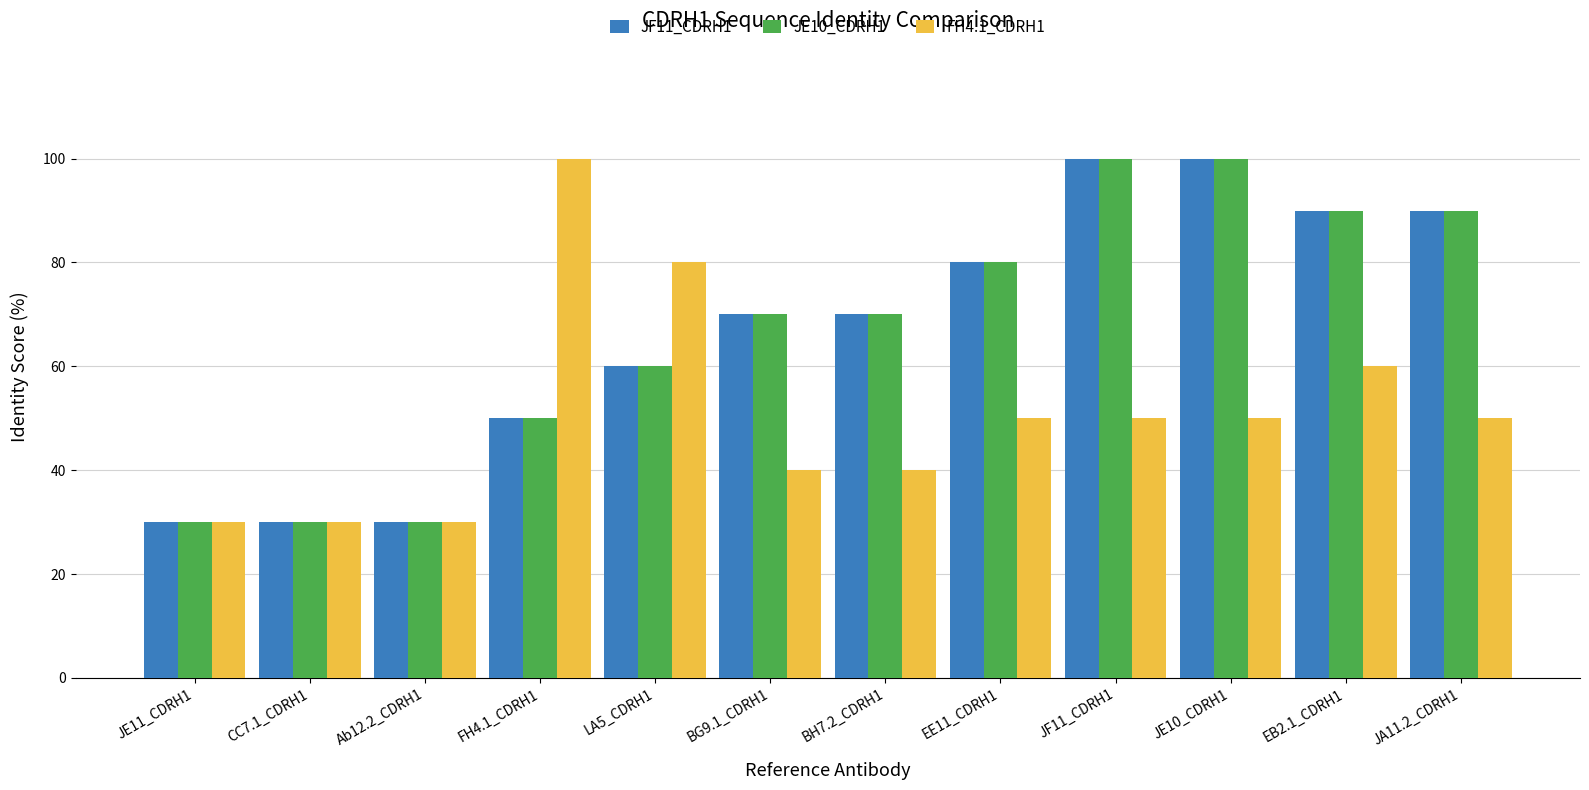

Reading right to left, list all the values displayed in this chart.

JF11_CDRH1: JA11.2_CDRH1=90	EB2.1_CDRH1=90	JE10_CDRH1=100	JF11_CDRH1=100	EE11_CDRH1=80	BH7.2_CDRH1=70	BG9.1_CDRH1=70	LA5_CDRH1=60	FH4.1_CDRH1=50	Ab12.2_CDRH1=30	CC7.1_CDRH1=30	JE11_CDRH1=30
JE10_CDRH1: JA11.2_CDRH1=90	EB2.1_CDRH1=90	JE10_CDRH1=100	JF11_CDRH1=100	EE11_CDRH1=80	BH7.2_CDRH1=70	BG9.1_CDRH1=70	LA5_CDRH1=60	FH4.1_CDRH1=50	Ab12.2_CDRH1=30	CC7.1_CDRH1=30	JE11_CDRH1=30
FH4.1_CDRH1: JA11.2_CDRH1=50	EB2.1_CDRH1=60	JE10_CDRH1=50	JF11_CDRH1=50	EE11_CDRH1=50	BH7.2_CDRH1=40	BG9.1_CDRH1=40	LA5_CDRH1=80	FH4.1_CDRH1=100	Ab12.2_CDRH1=30	CC7.1_CDRH1=30	JE11_CDRH1=30